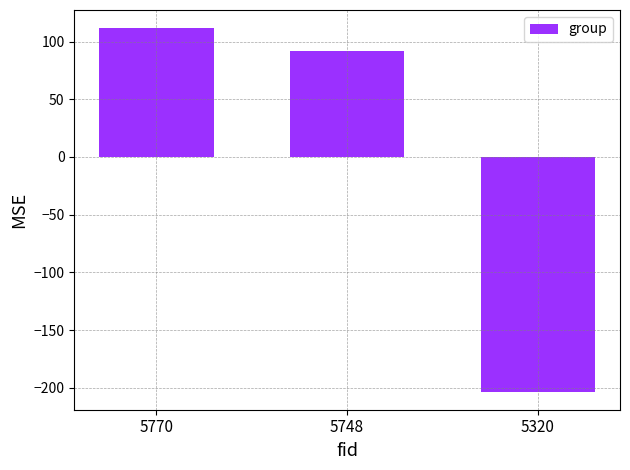

What is the difference between the maximum and second lowest values?

20.0